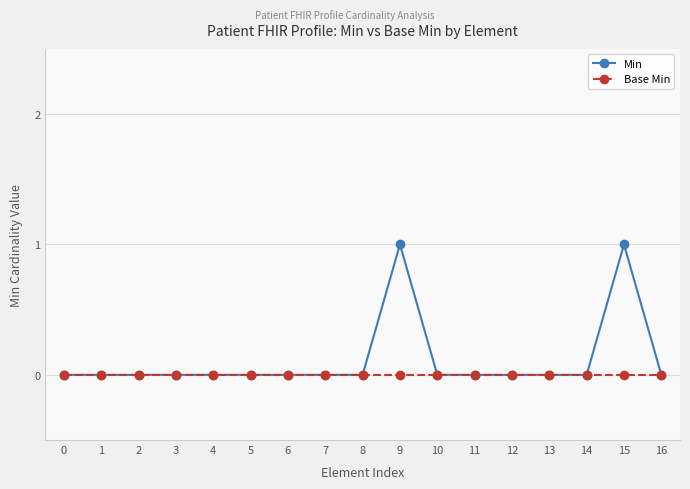

Reading left to right, list all the values displayed in this chart.

Min: 0	0	0	0	0	0	0	0	0	1	0	0	0	0	0	1	0
Base Min: 0	0	0	0	0	0	0	0	0	0	0	0	0	0	0	0	0